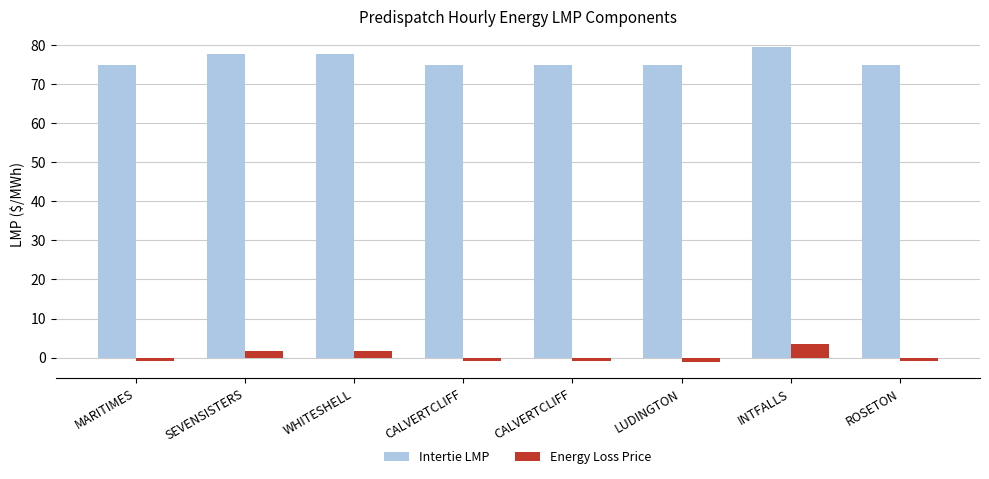

Reading left to right, extract all data points from this chart.

Intertie LMP: 75.0	77.6	77.7	75.0	75.0	74.8	79.6	75.0
Energy Loss Price: -1.0	1.6	1.7	-1.0	-1.0	-1.2	3.6	-1.0